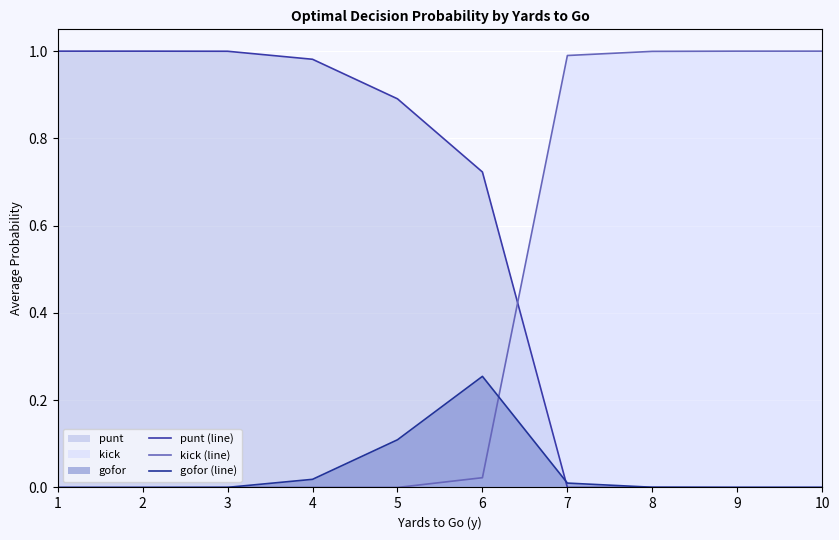

What is the value of the punt (line) point at the 1st from the left?

1.0